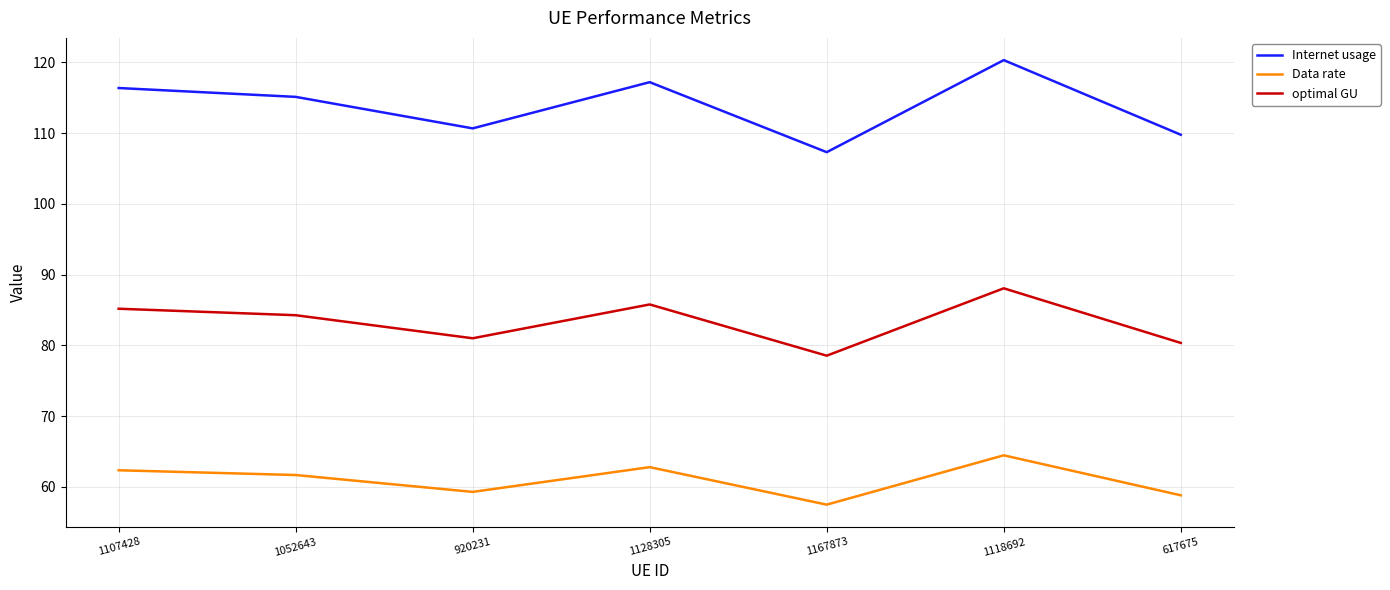

What is the difference between the second highest and second lowest values in the Internet usage series?

7.4